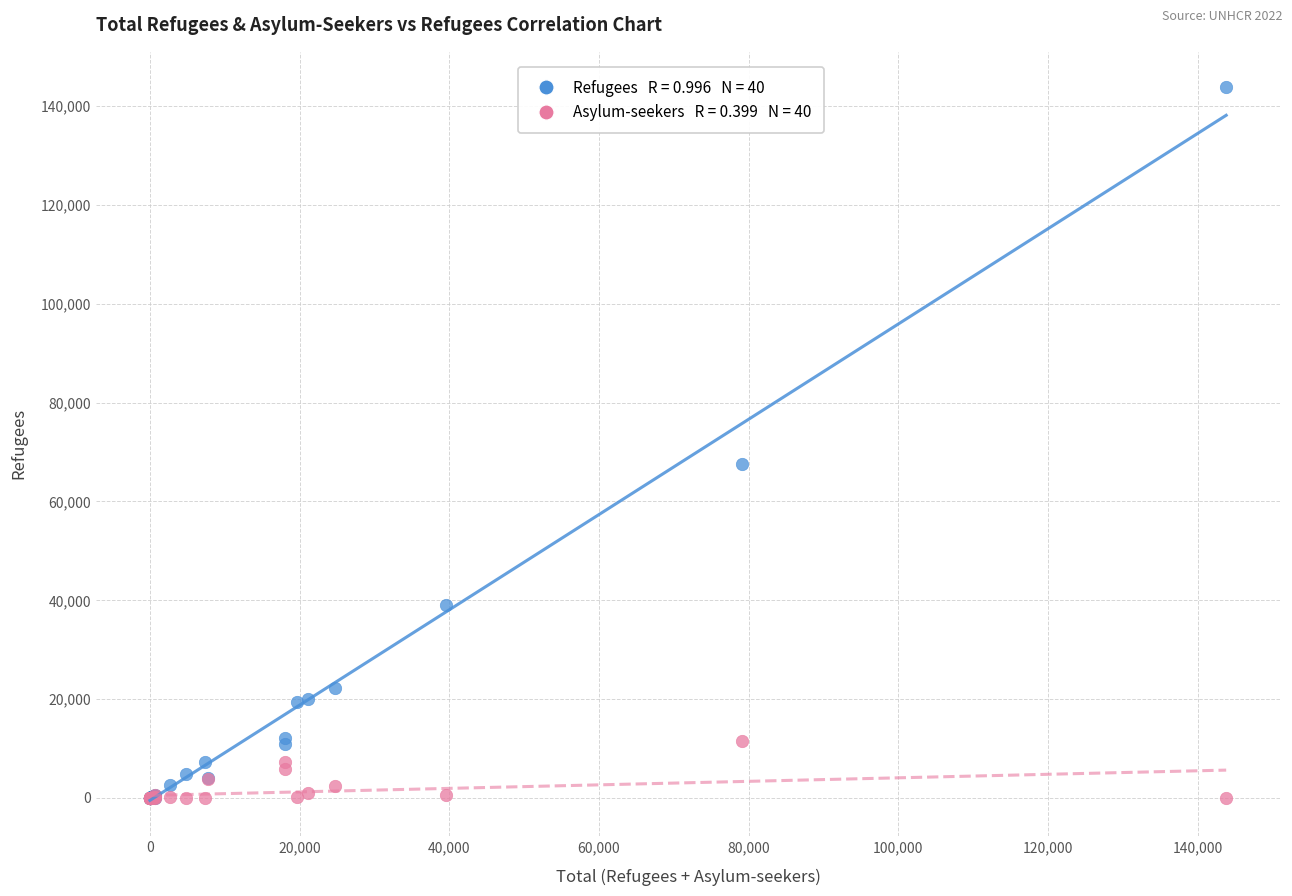

Across all series, what Y value is closest to 71901?

67588